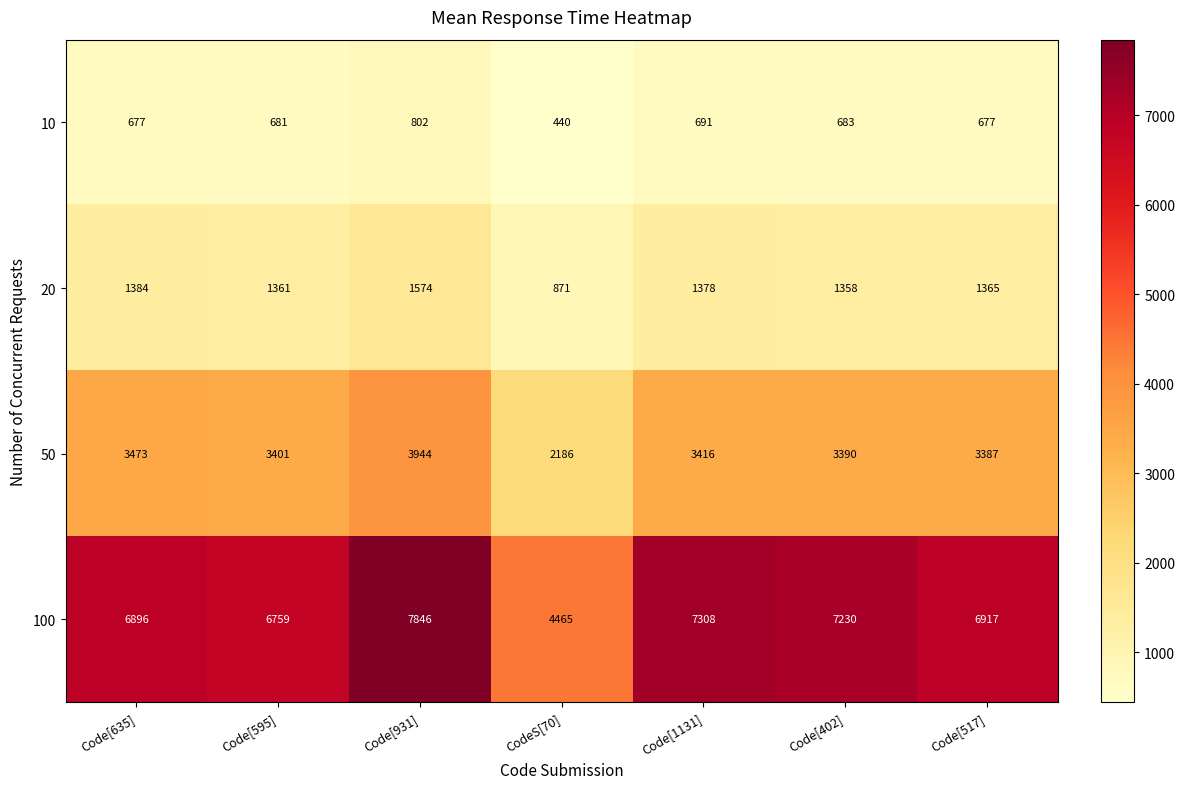

The 20 series shows 1365 at Code[517]. True or false?

True